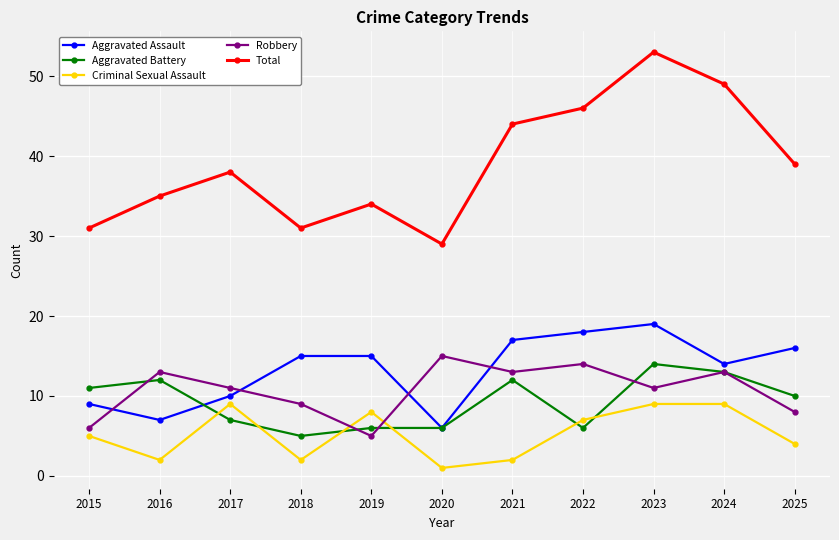

Which series has the largest total across all categories?

Total